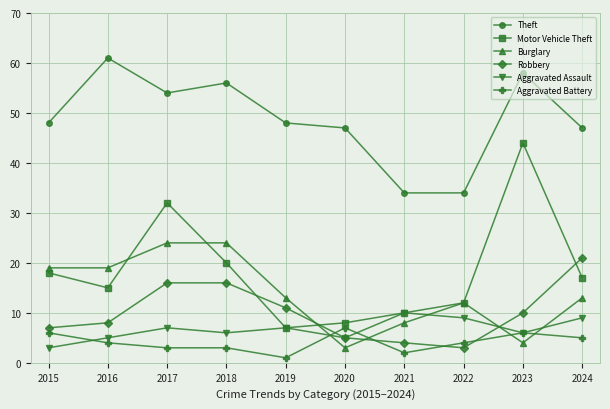

What is the total value across all series at 2018?

125